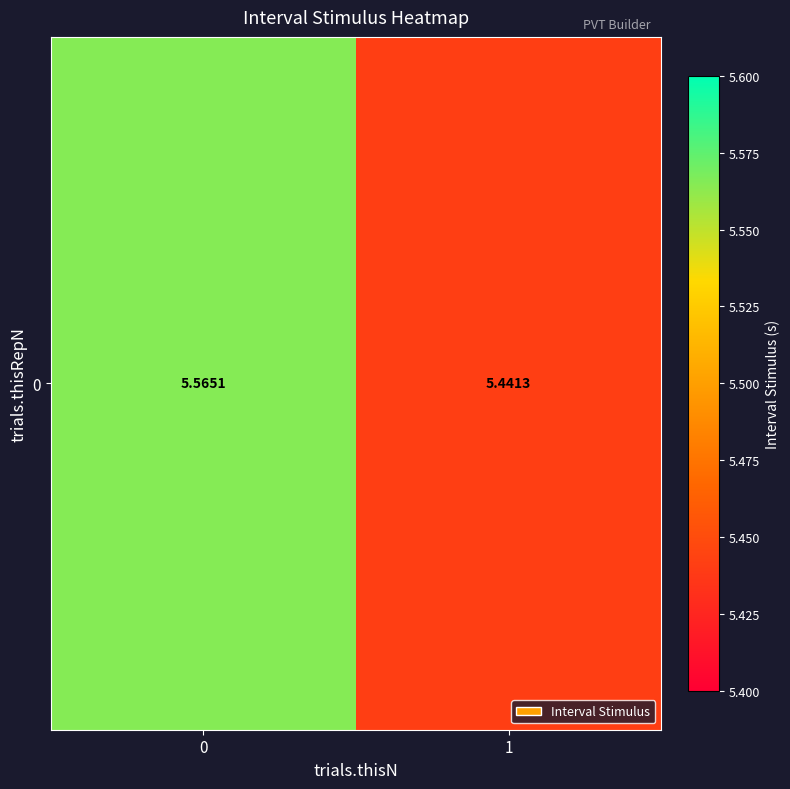

The chart shows a value of 1.1 at 1. True or false?

False